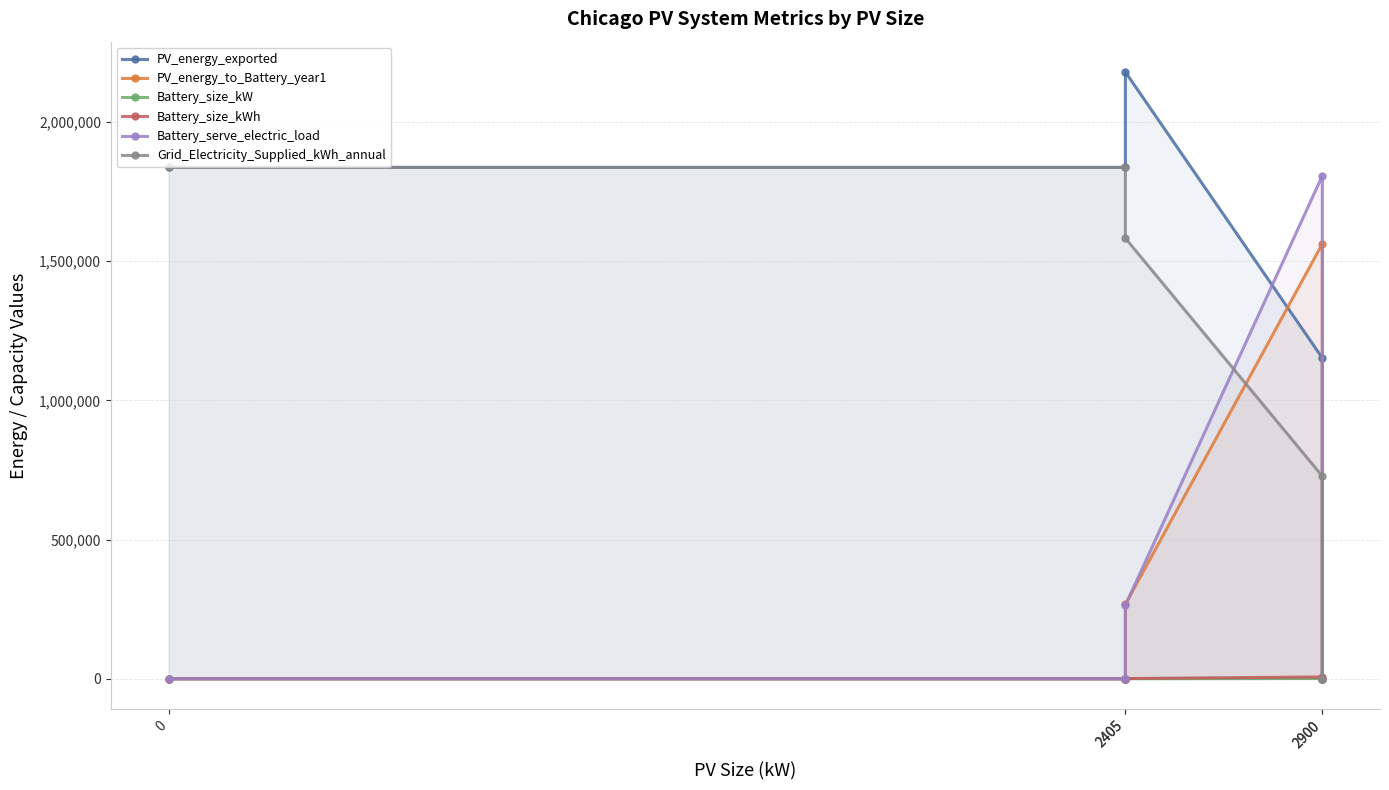

Reading left to right, what are all the values shown in this chart?

PV_energy_exported: 0=1836382.0	2405=1836382.0	2405=2178912.0	2900=1152094.0	2900=0.0
PV_energy_to_Battery_year1: 0=134.2	2405=134.2	2405=267366.1	2900=1561644.1	2900=0.0
Battery_size_kW: 0=10.0	2405=10.0	2405=117.0	2900=953.0	2900=0.0
Battery_size_kWh: 0=13.0	2405=13.0	2405=970.0	2900=6775.0	2900=0.0
Battery_serve_electric_load: 0=189.1	2405=189.1	2405=263729.7	2900=1806034.6	2900=0.0
Grid_Electricity_Supplied_kWh_annual: 0=1836382.0	2405=1836382.0	2405=1582121.0	2900=727580.0	2900=0.0